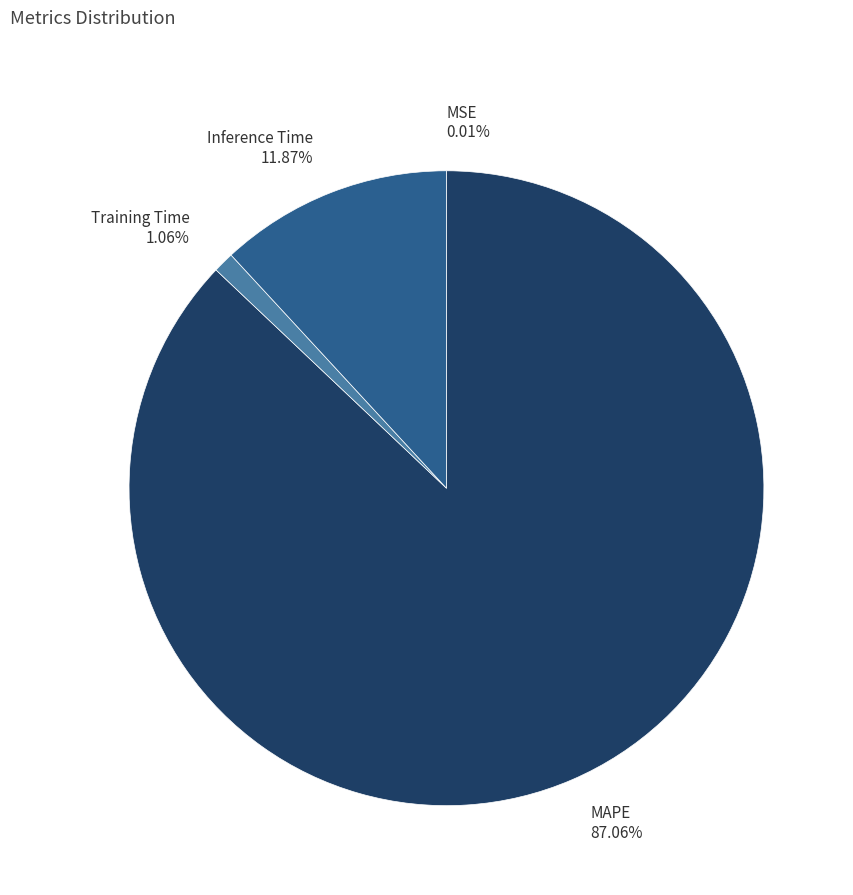

Between MAPE and Inference Time, which is larger?

MAPE